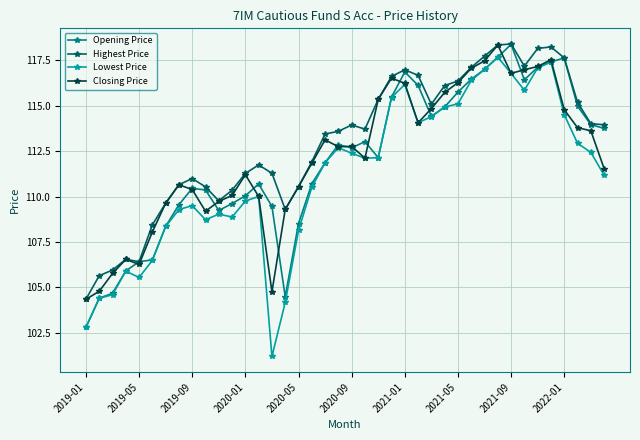

What is the value of the Lowest Price point at the 11th from the left?

109.0